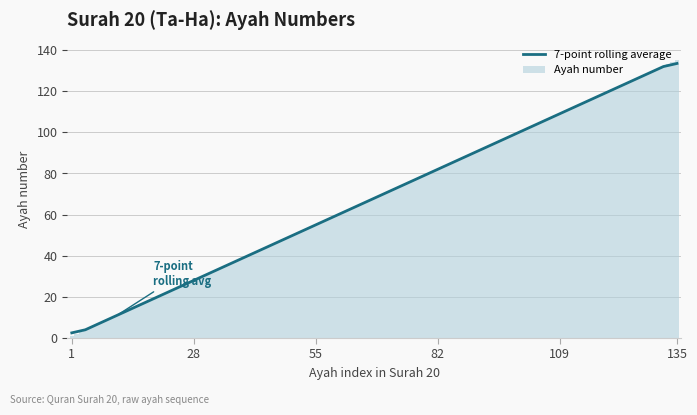

What is the sum of all Ayah number values?

9180